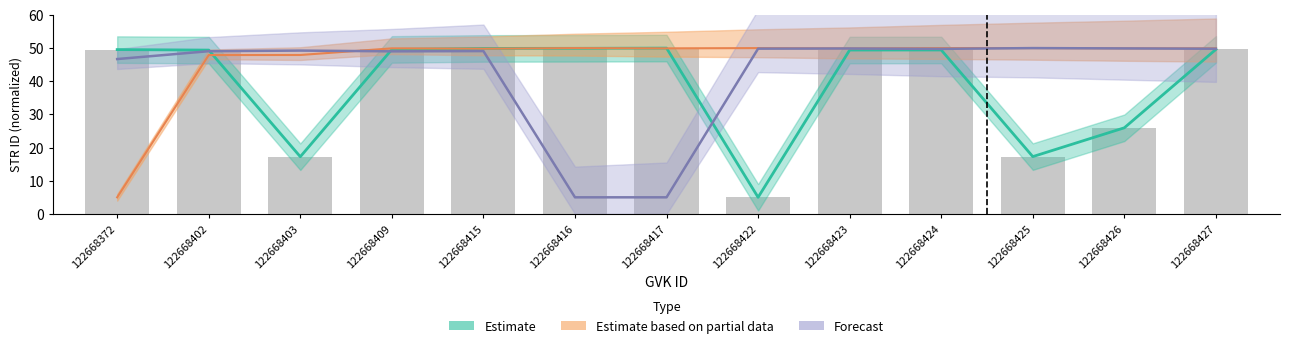

What is the value of the Estimate based on partial data bar at the 6th from the left?

50.0